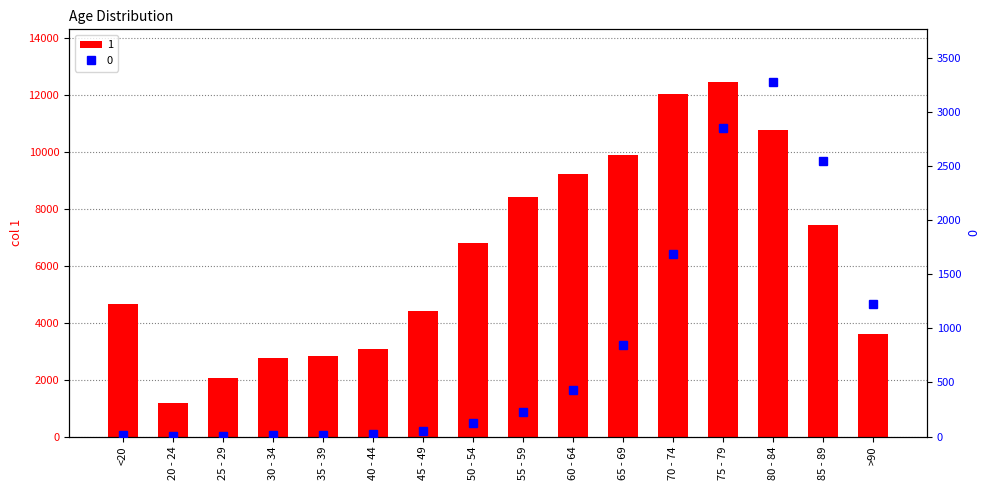

What is the lowest value of the 1 series?

1191